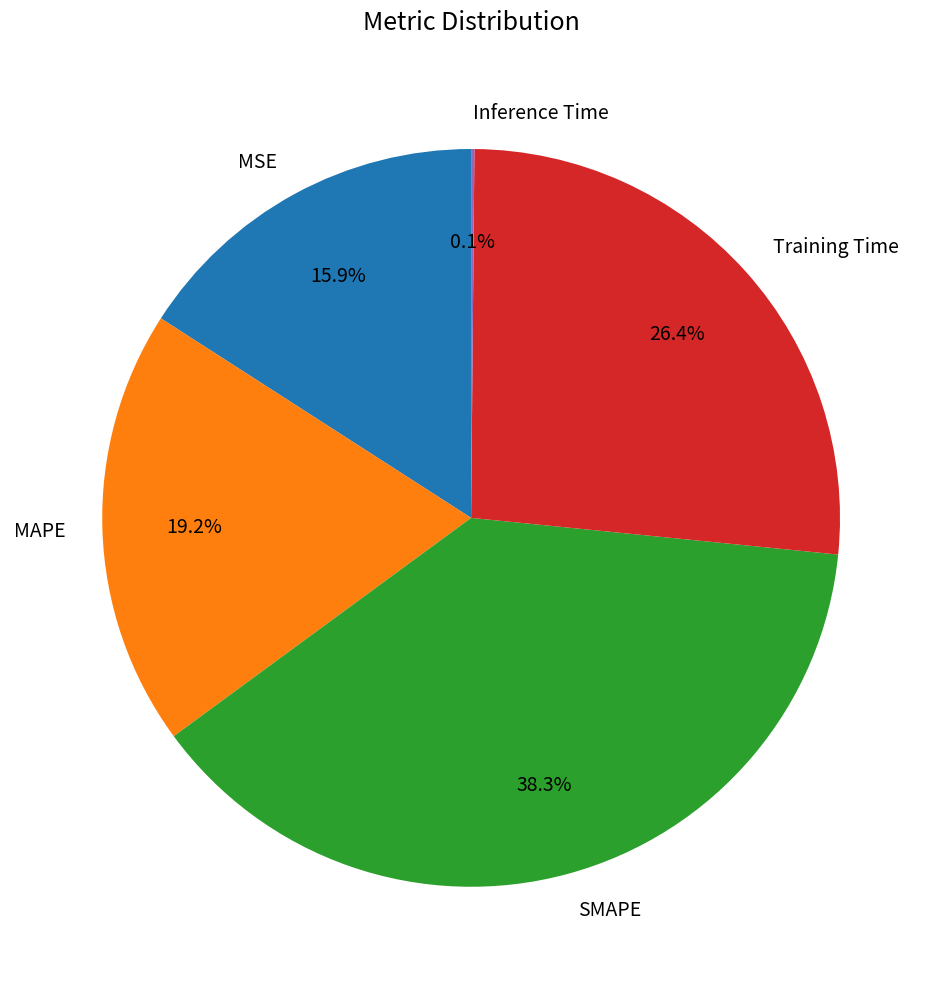

Does any single category account for the majority?

No